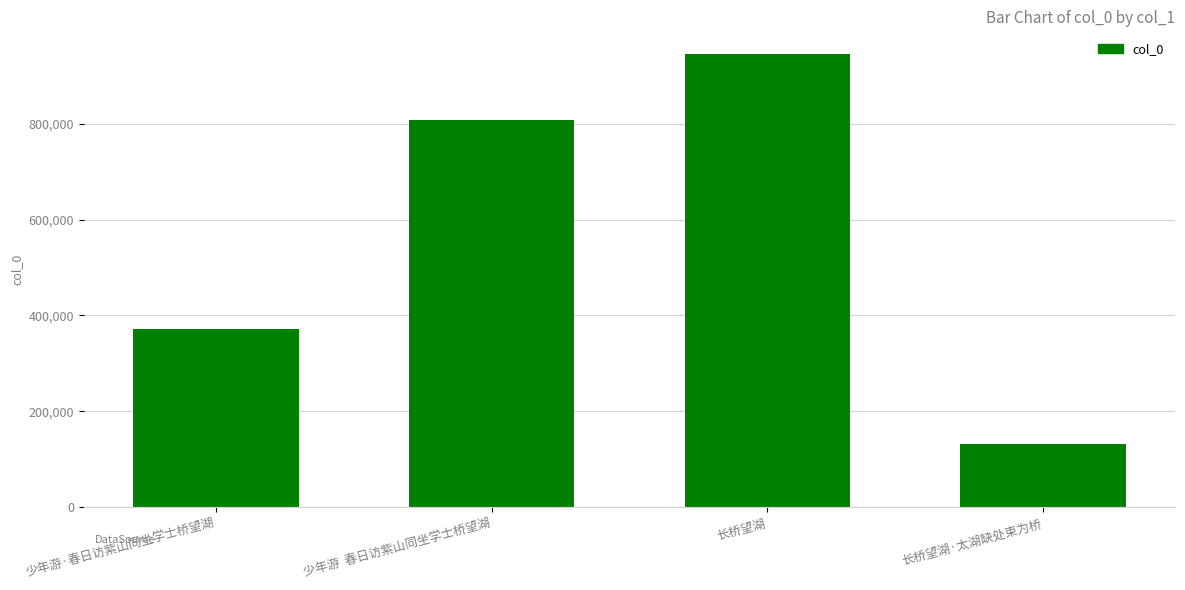

What value does the data have at 长桥望湖·太湖缺处束为桥?

131392